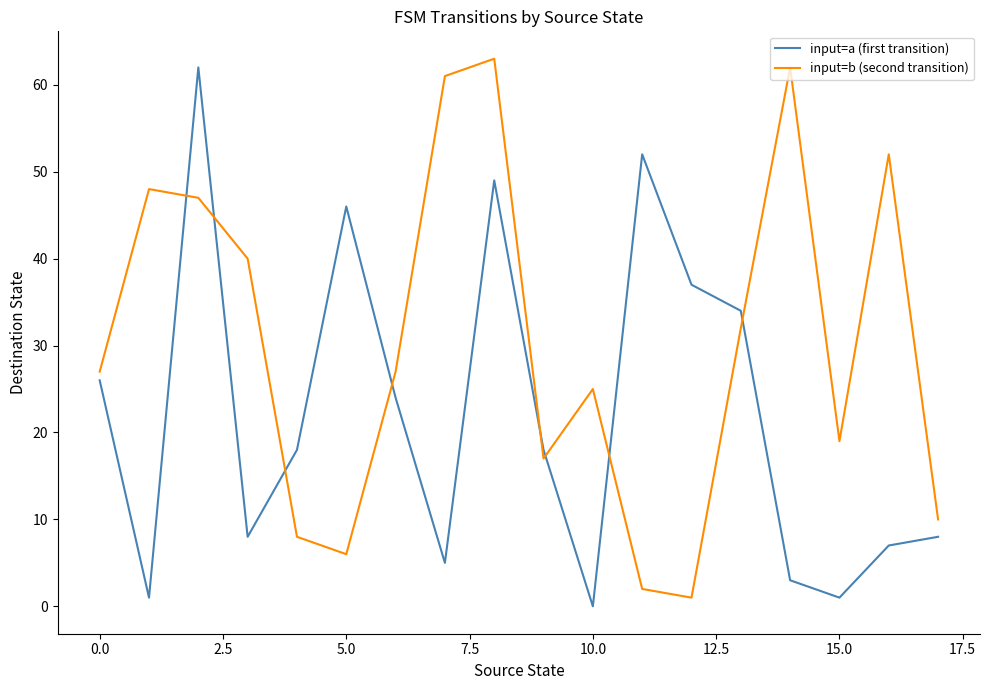

List the series in order of their overall mean, highest first.

input=b (second transition), input=a (first transition)